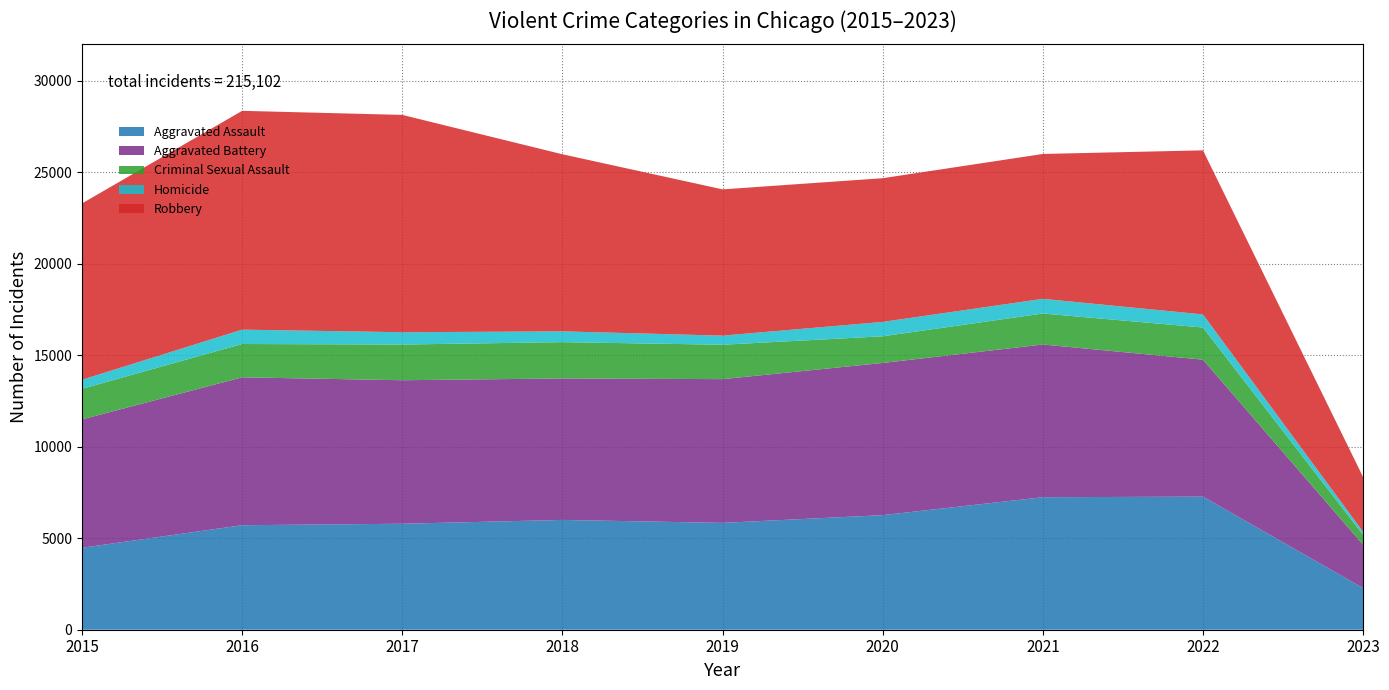

Reading right to left, transcribe all the data shown in this chart.

Aggravated Assault: 2023=2276	2022=7275	2021=7243	2020=6263	2019=5841	2018=6001	2017=5793	2016=5712	2015=4480
Aggravated Battery: 2023=2369	2022=7487	2021=8348	2020=8319	2019=7857	2018=7734	2017=7845	2016=8085	2015=7018
Criminal Sexual Assault: 2023=540	2022=1757	2021=1693	2020=1457	2019=1880	2018=1985	2017=1951	2016=1821	2015=1671
Homicide: 2023=169	2022=716	2021=804	2020=787	2019=498	2018=589	2017=672	2016=786	2015=496
Robbery: 2023=2990	2022=8969	2021=7918	2020=7855	2019=7994	2018=9680	2017=11880	2016=11960	2015=9638